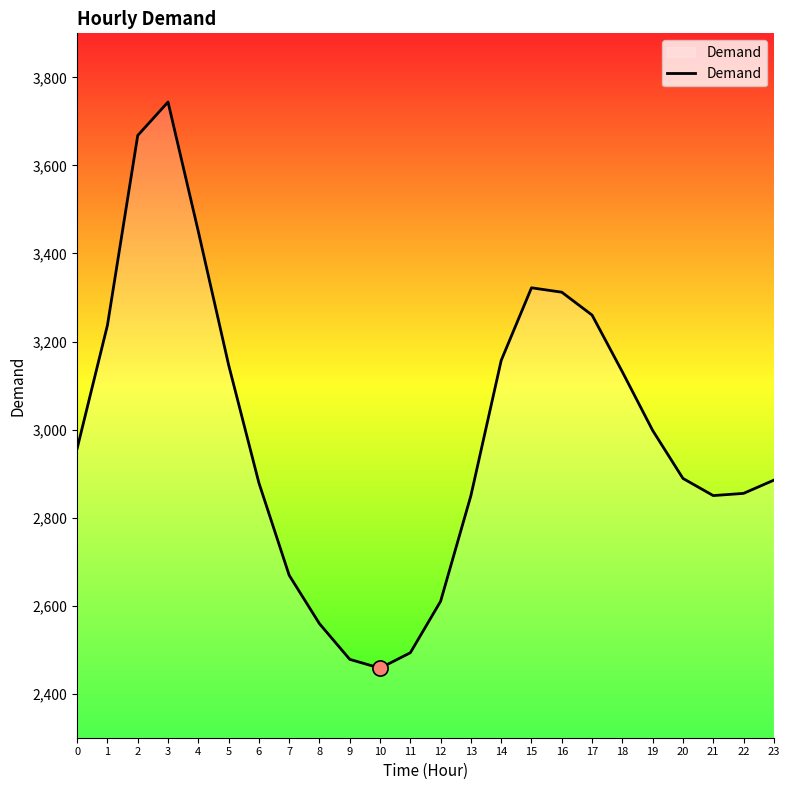

Approximately how many times larger is the value at 12 compared to 13?

0.9